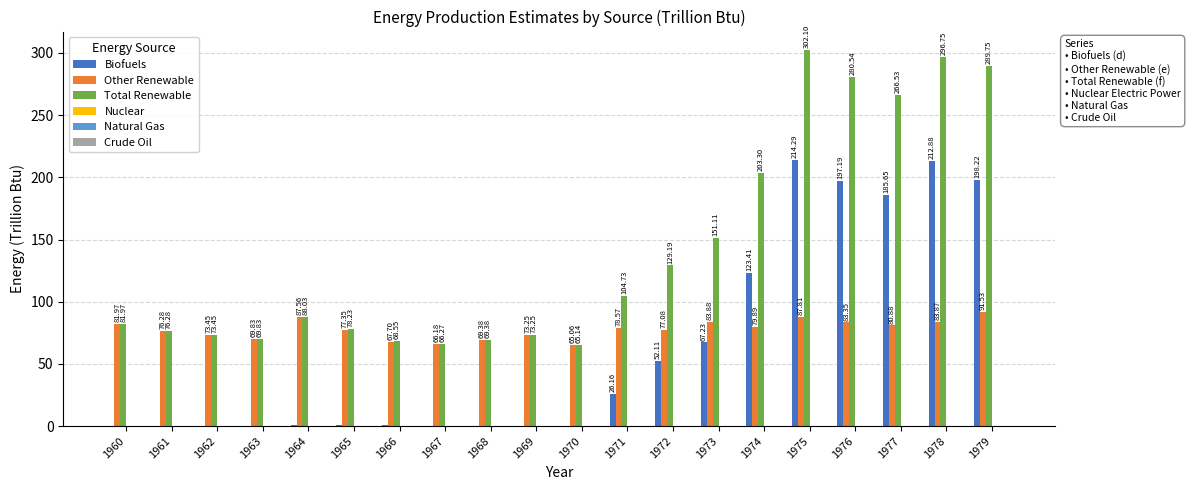

Between 1972 and 1978, which series saw the biggest shift?

Total Renewable